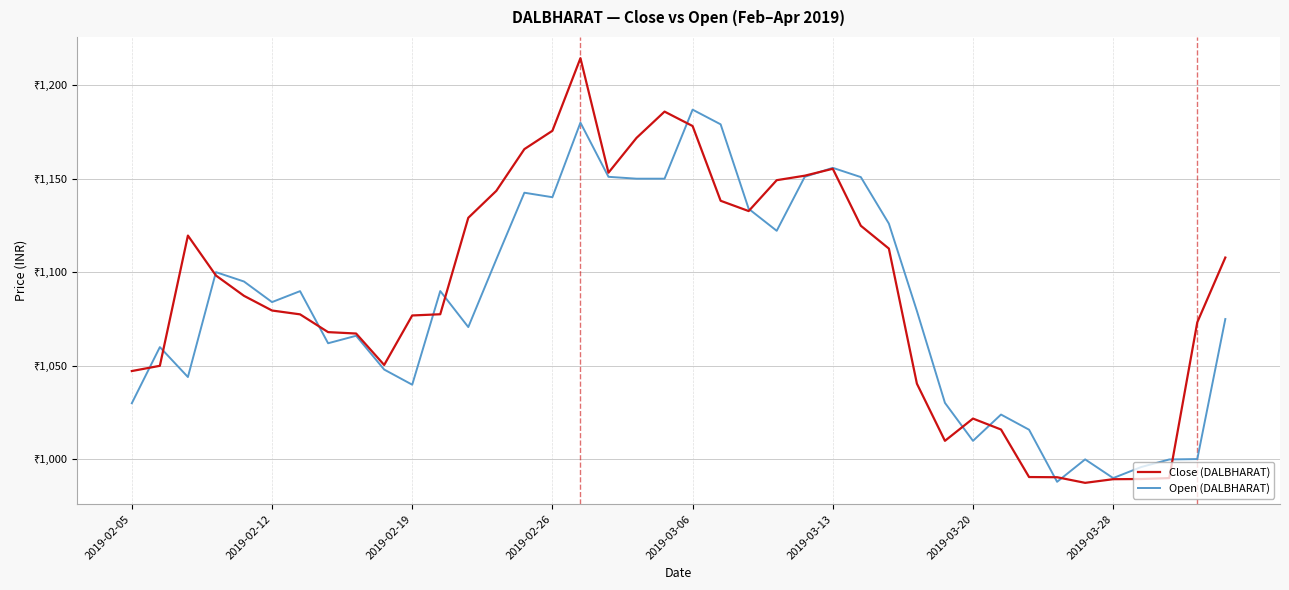

What are all the series names shown in the legend?

Close (DALBHARAT), Open (DALBHARAT)